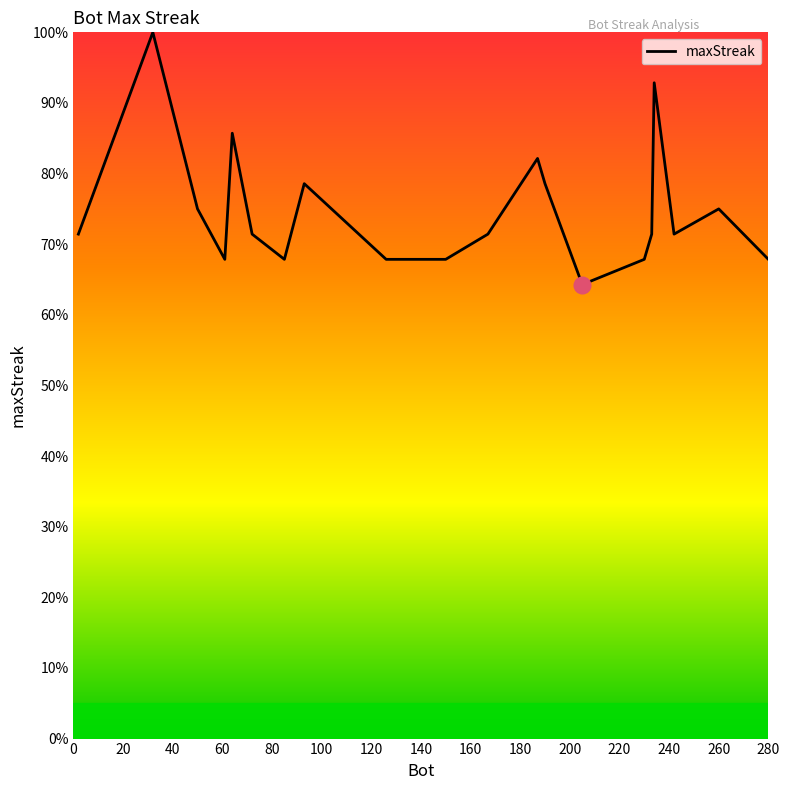

What is the difference between the maximum and minimum values?

35.7